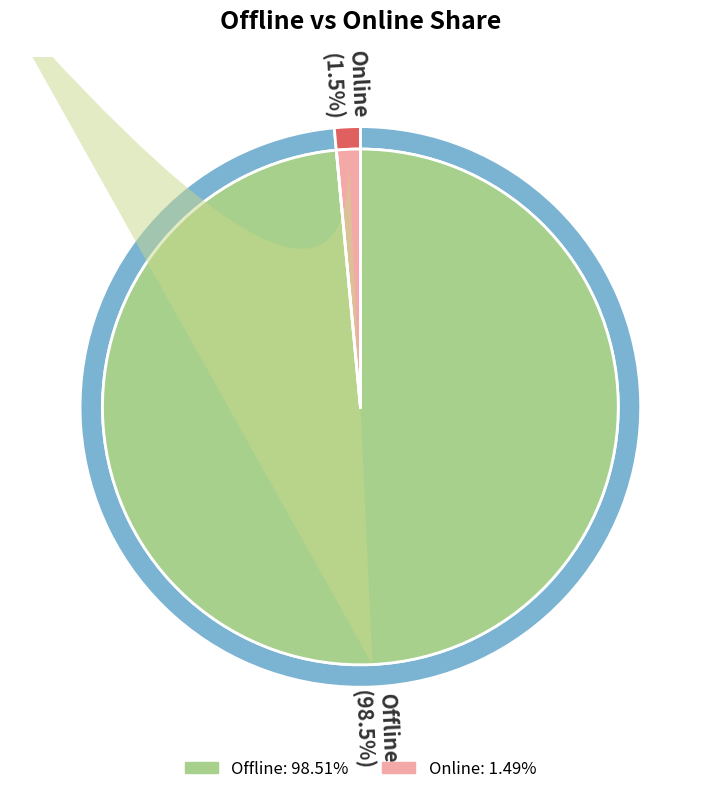

Is it true that 2017 is 14% of the pie?

False